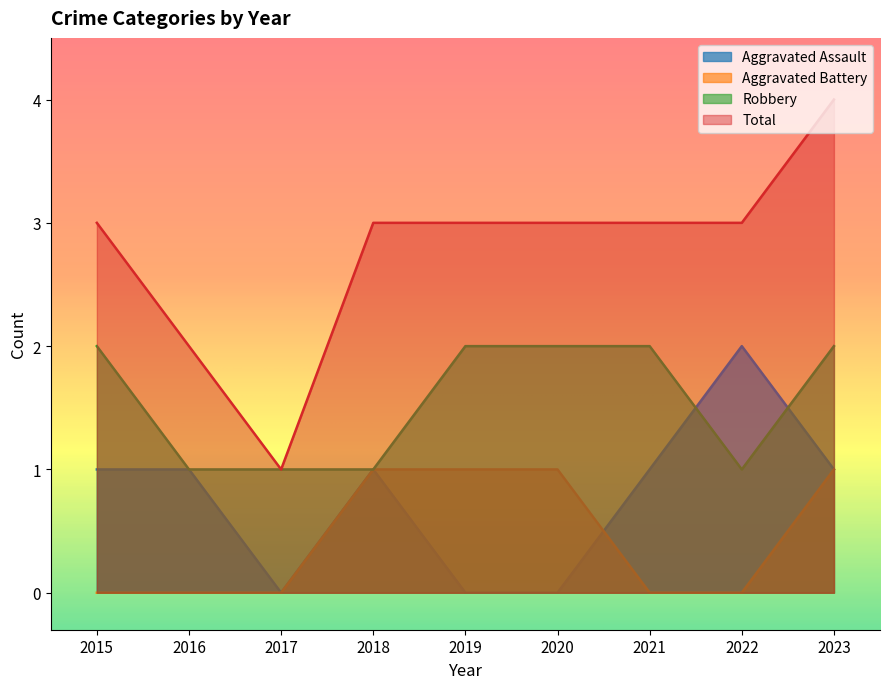

How many positive values does the Aggravated Battery series have?

4